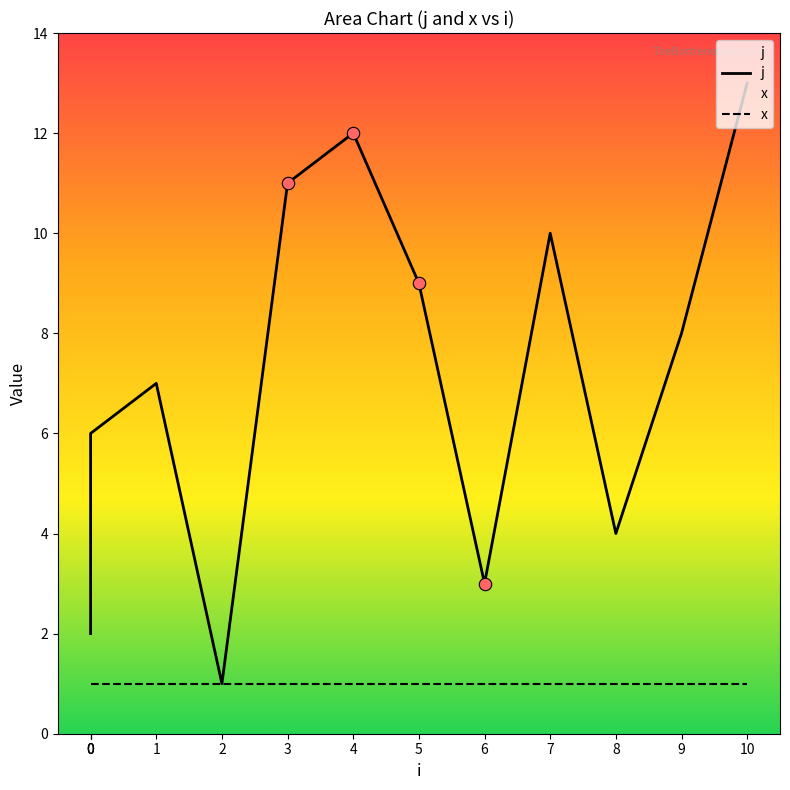

Which series has the widest spread of Y values?

j